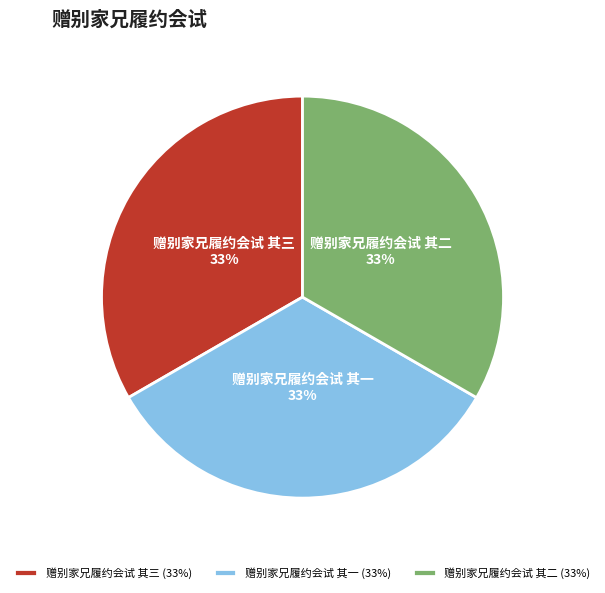

How many slices are in this pie chart?

3